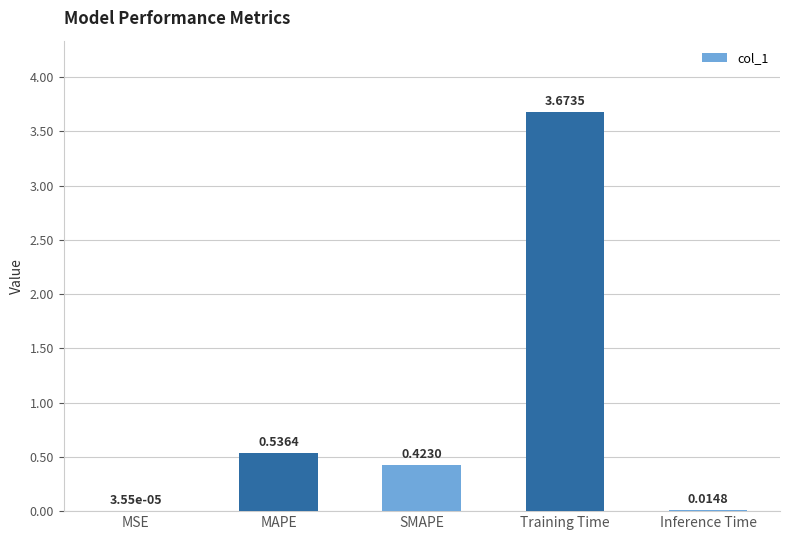

Which has a higher value, Inference Time or MAPE?

MAPE